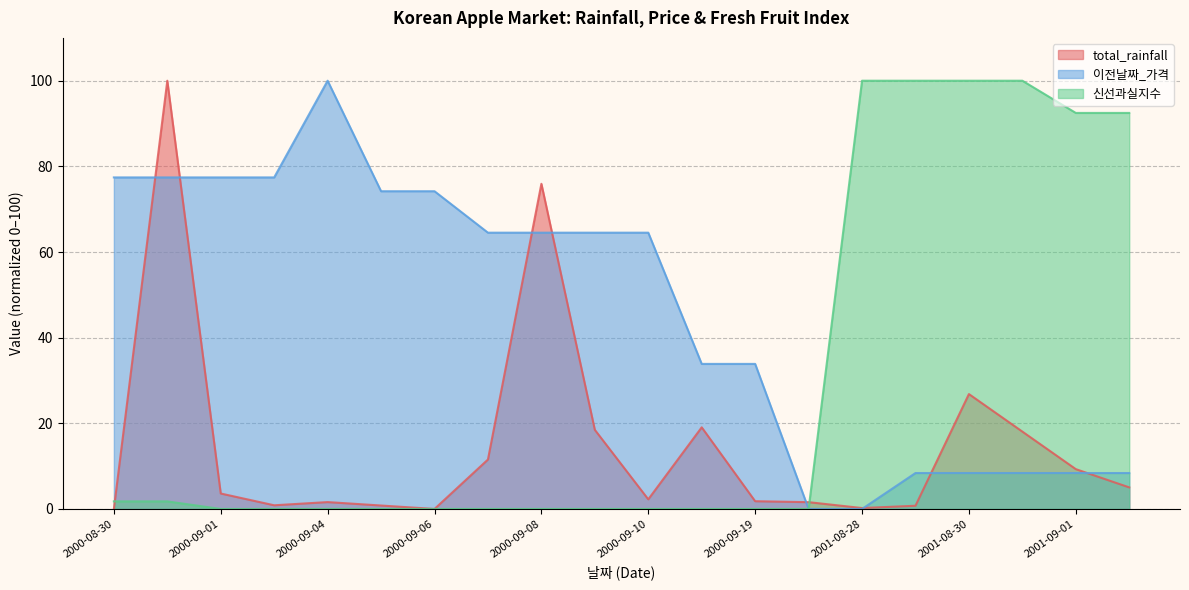

What are all the series names shown in the legend?

total_rainfall, 이전날짜_가격, 신선과실지수